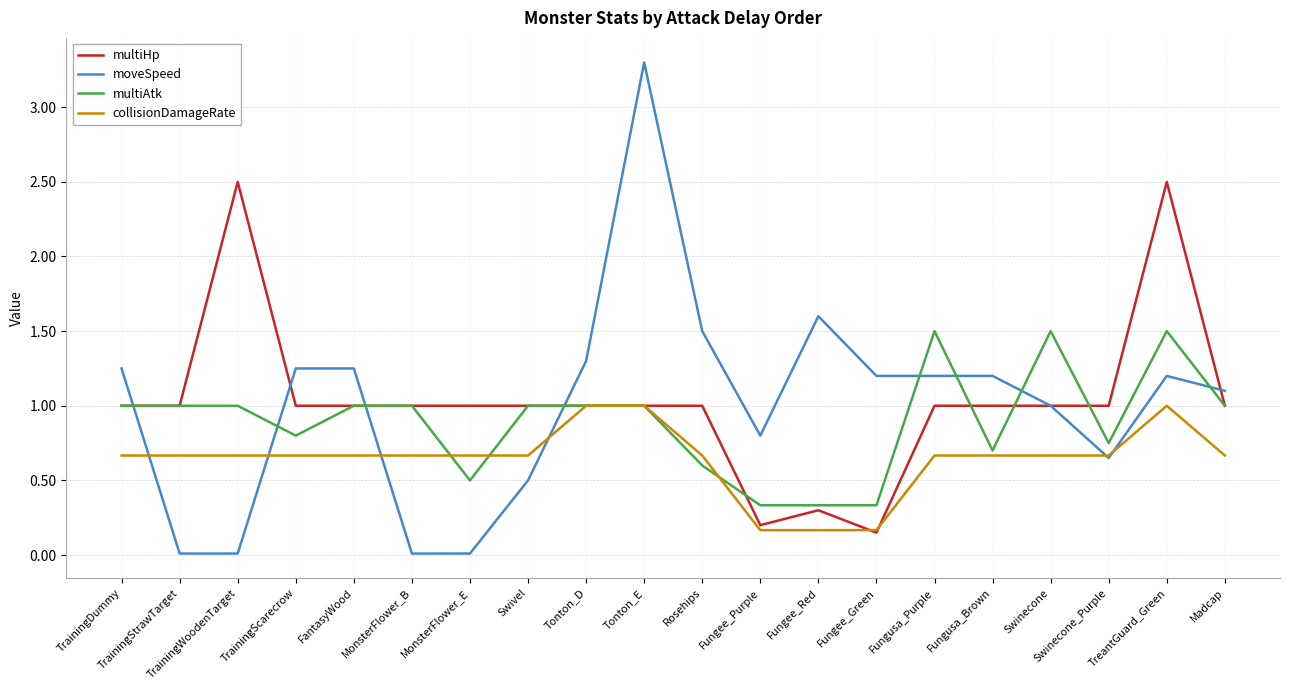

List the series in order of their peak value, lowest first.

collisionDamageRate, multiAtk, multiHp, moveSpeed